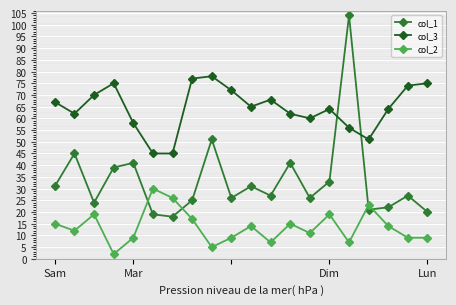

List the series in order of their overall mean, lowest first.

col_2, col_1, col_3